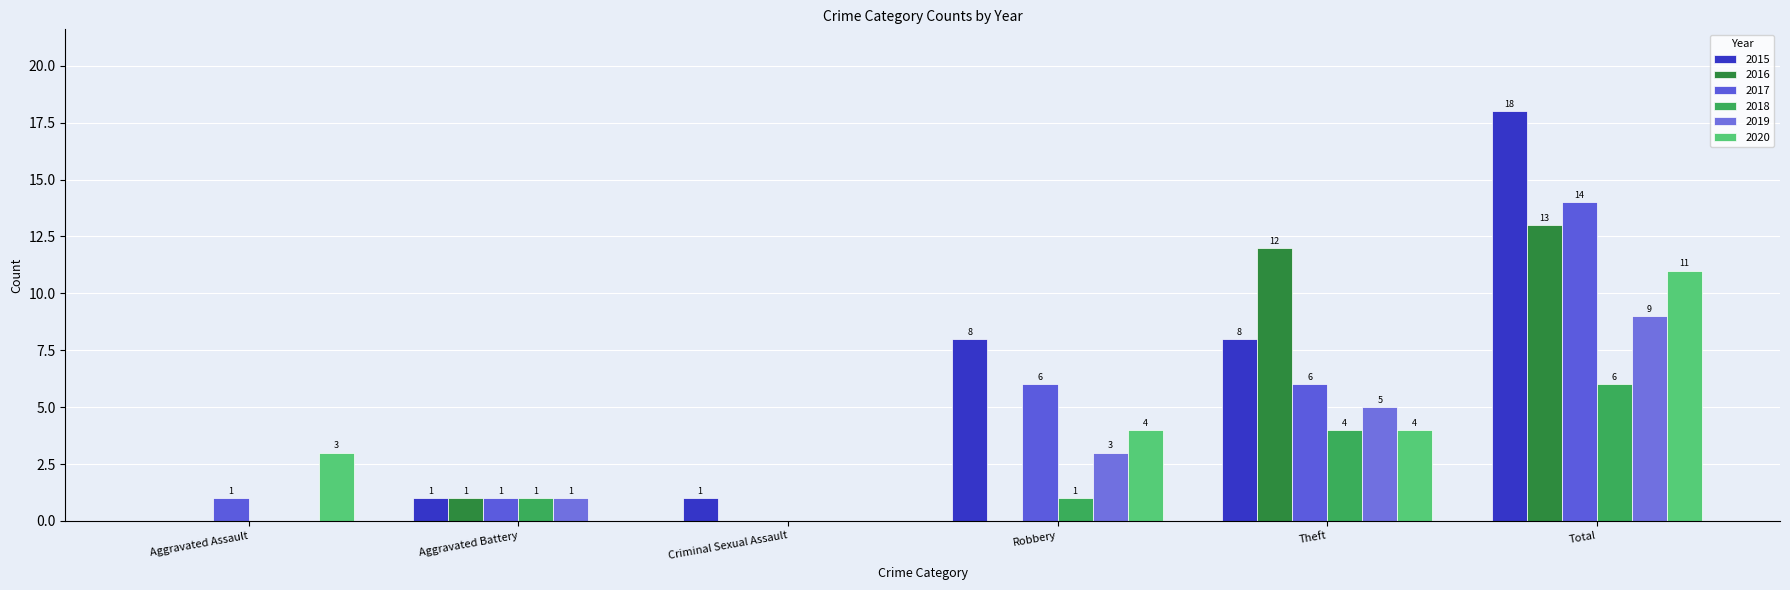

Reading left to right, transcribe all the data shown in this chart.

2015: 0	1	1	8	8	18
2016: 0	1	0	0	12	13
2017: 1	1	0	6	6	14
2018: 0	1	0	1	4	6
2019: 0	1	0	3	5	9
2020: 3	0	0	4	4	11